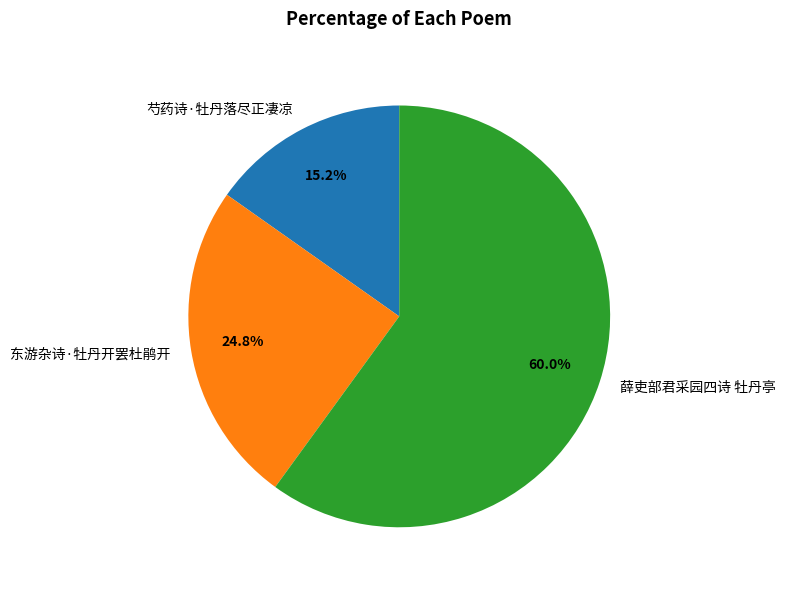

Count the number of slices in the pie.

3